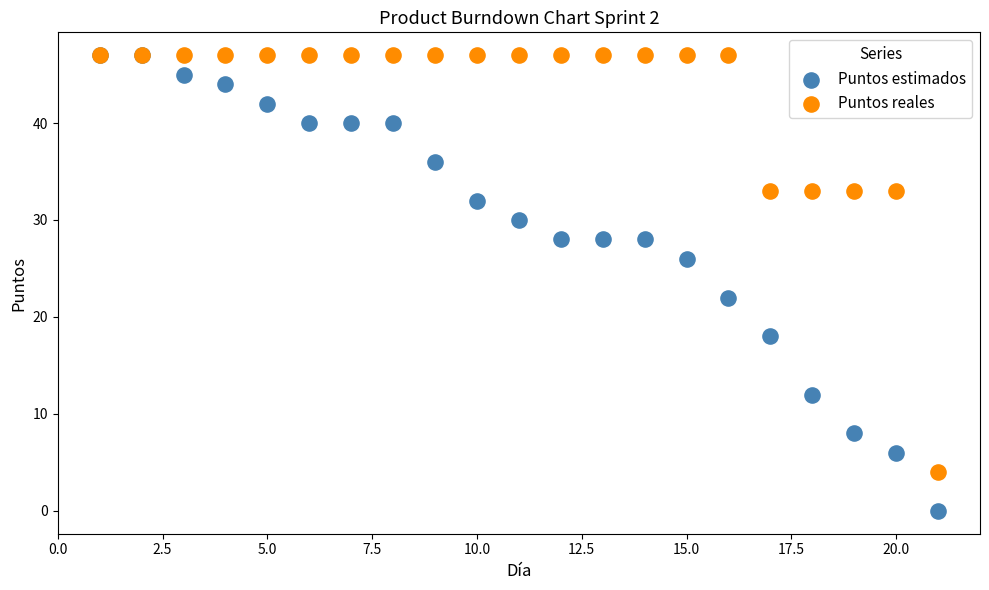

Which series has the widest spread of Y values?

Puntos estimados